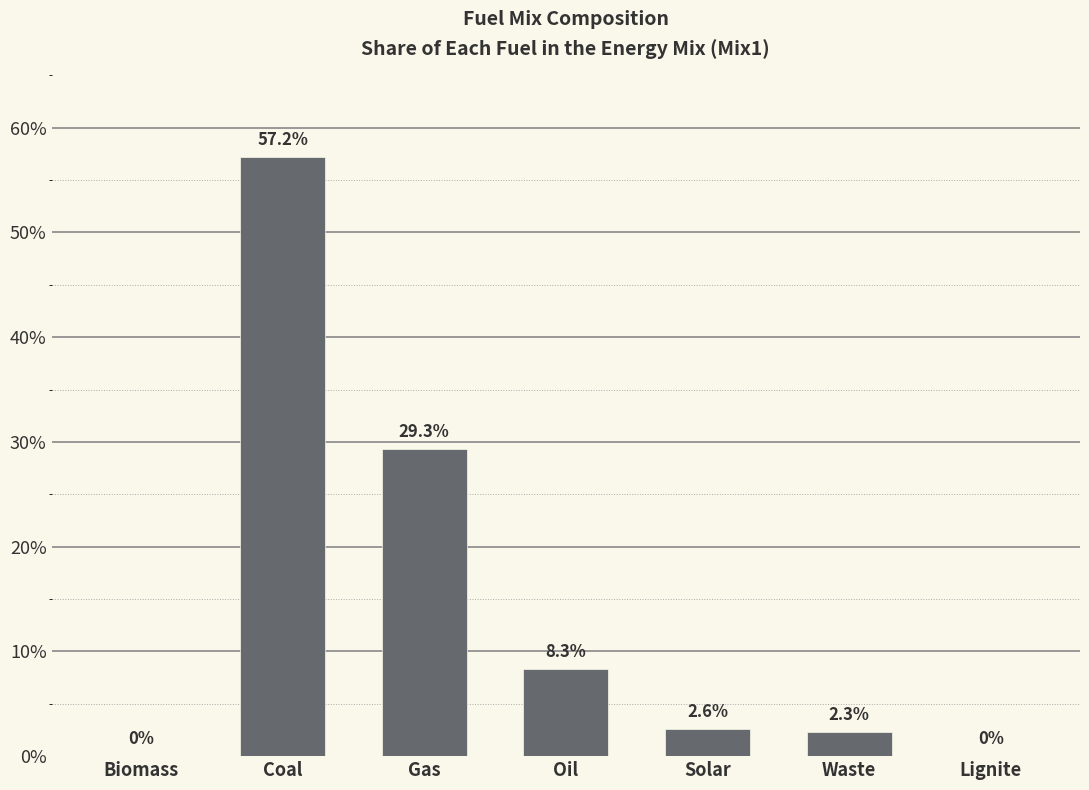

Which label corresponds to the largest value in the chart?

Coal